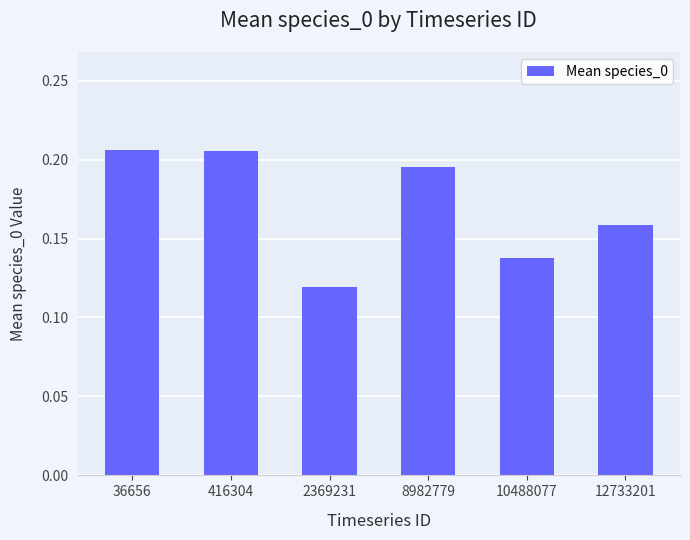

Where is the data nearest to the value 0?

2369231